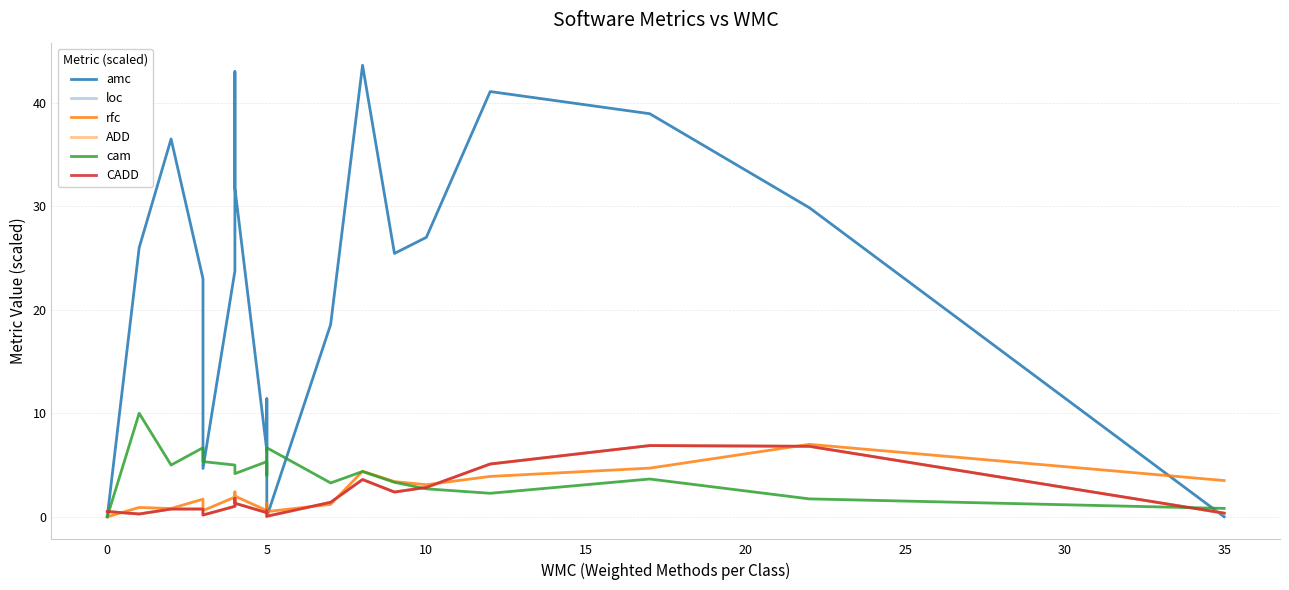

What is the sum of all loc values?

37.5